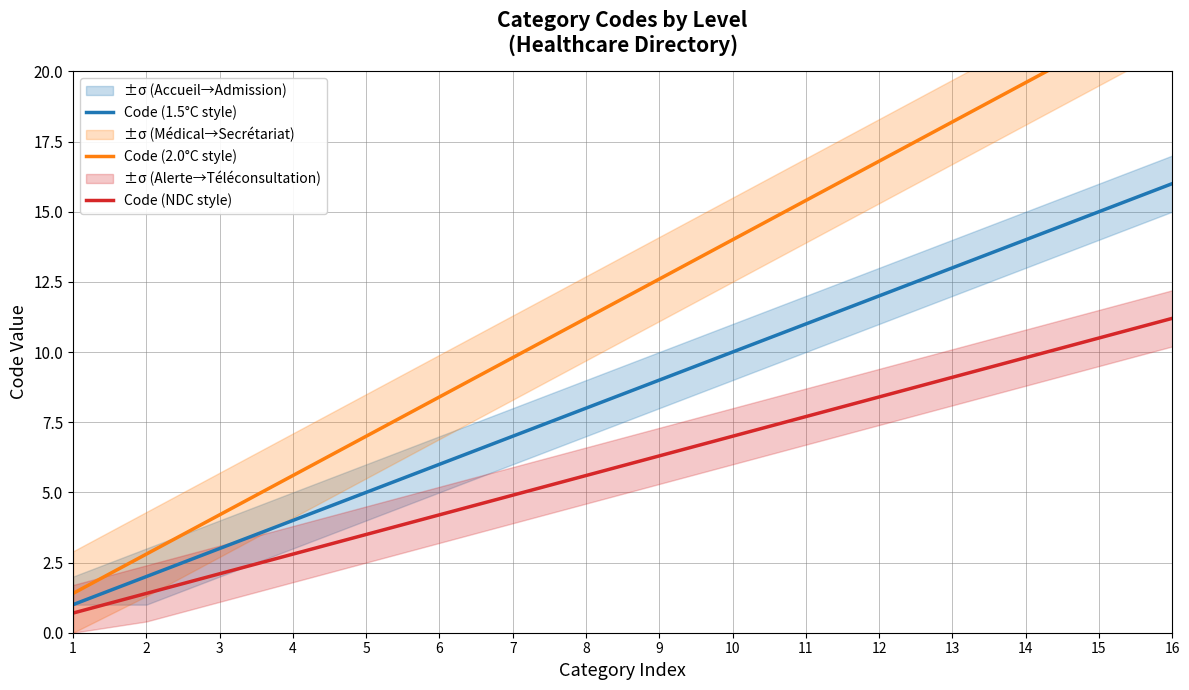

Rank the categories by Code (1.5°C style) value from lowest to highest.

1, 2, 3, 4, 5, 6, 7, 8, 9, 10, 11, 12, 13, 14, 15, 16